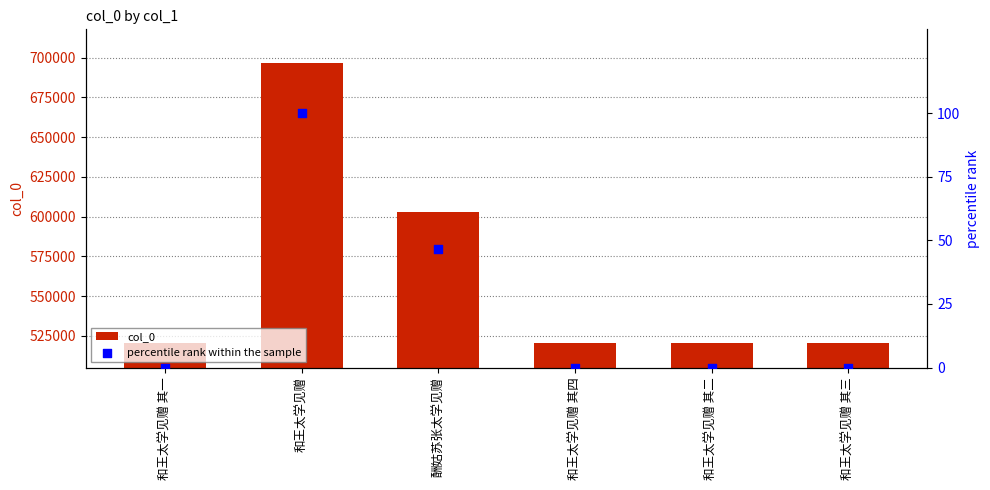

What are all the series names shown in the legend?

col_0, percentile rank within the sample